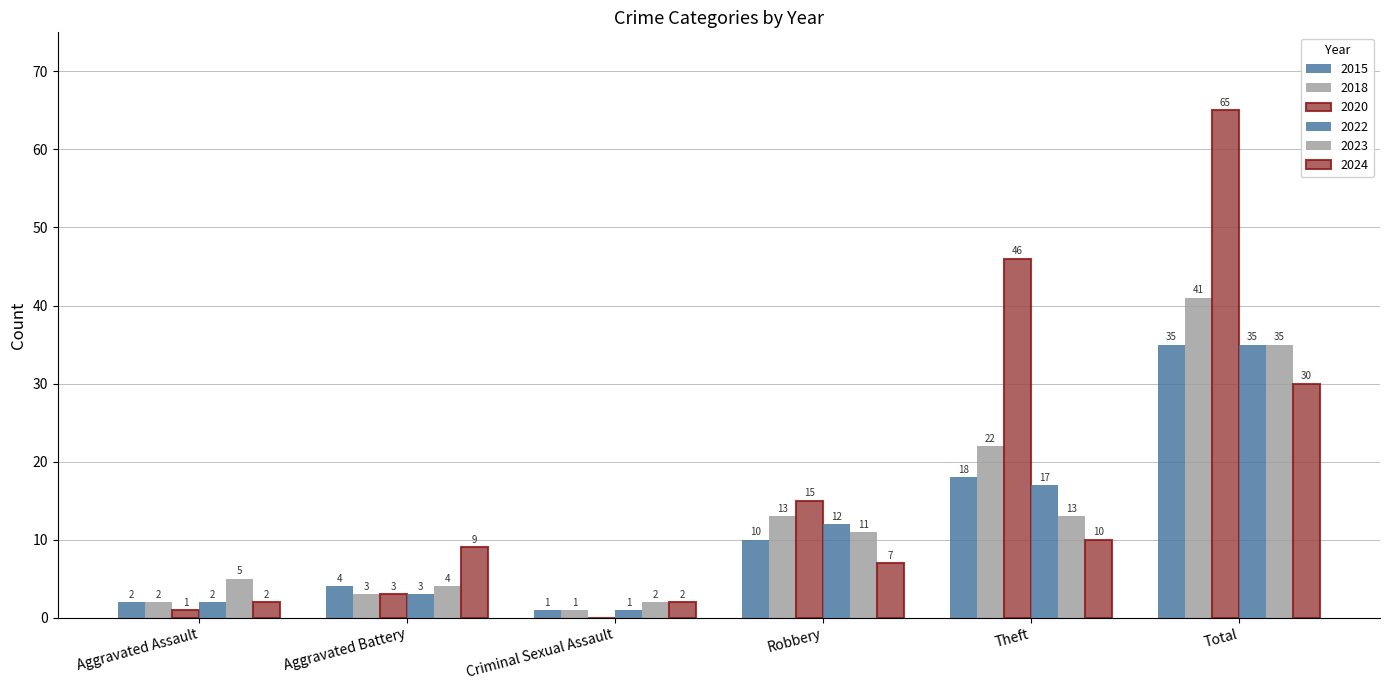

Which series has the largest total across all categories?

2020